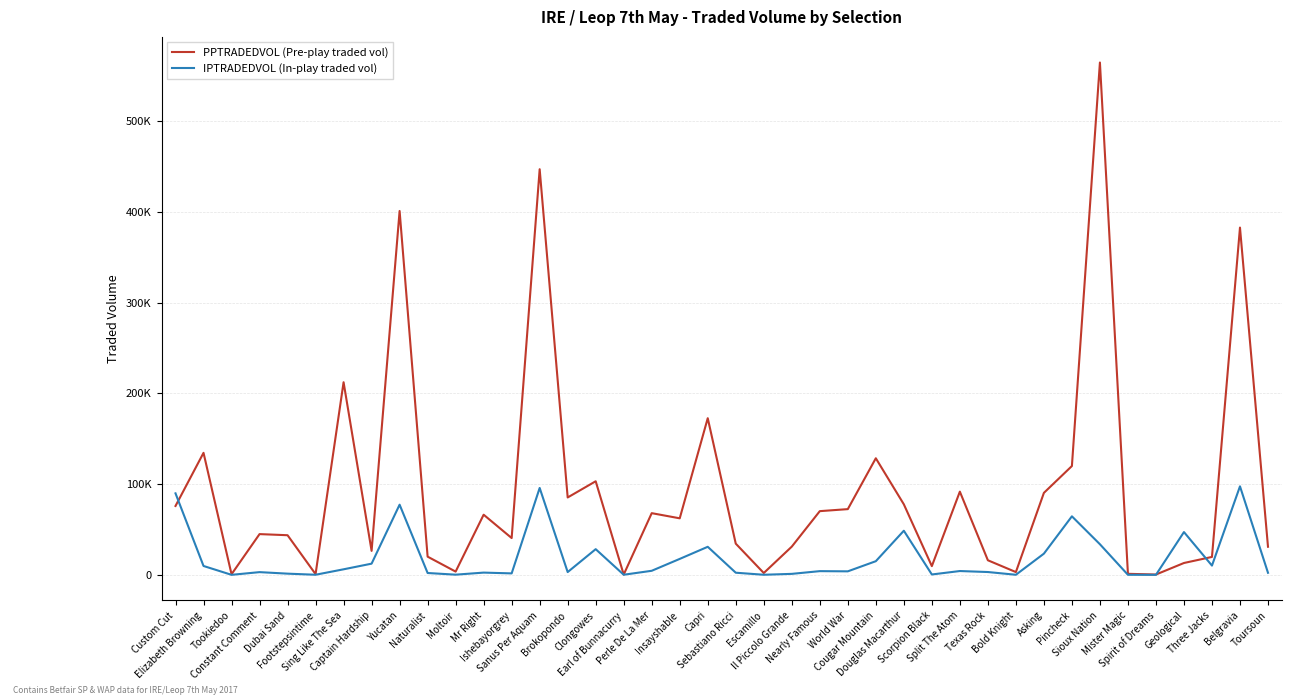

Does the chart have visible grid lines?

Yes